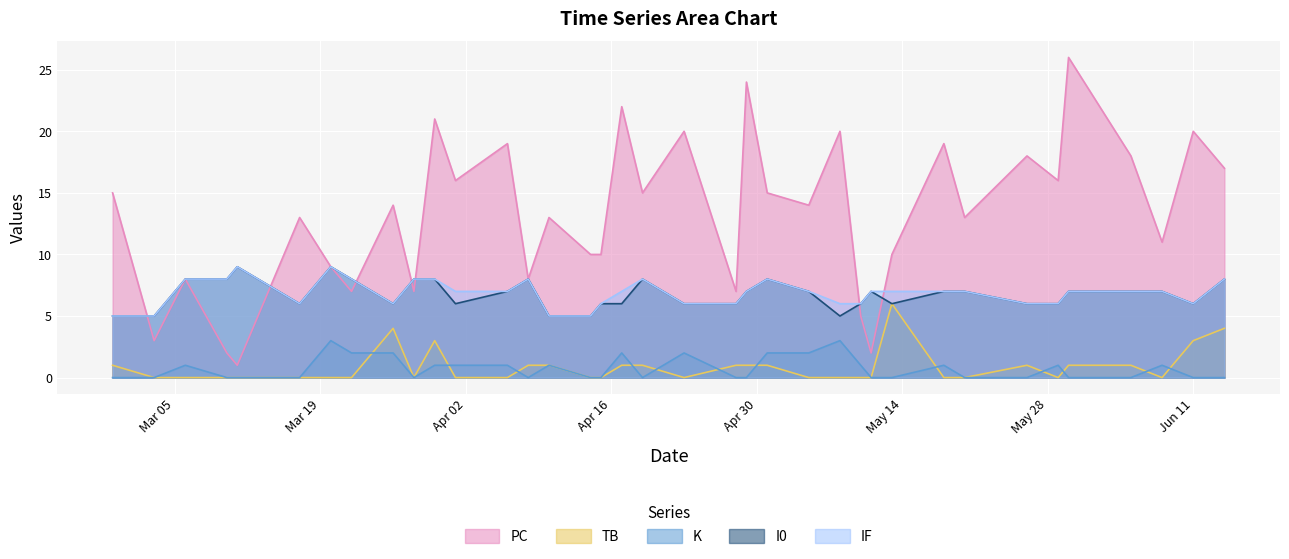

How many values in K are above zero?

17